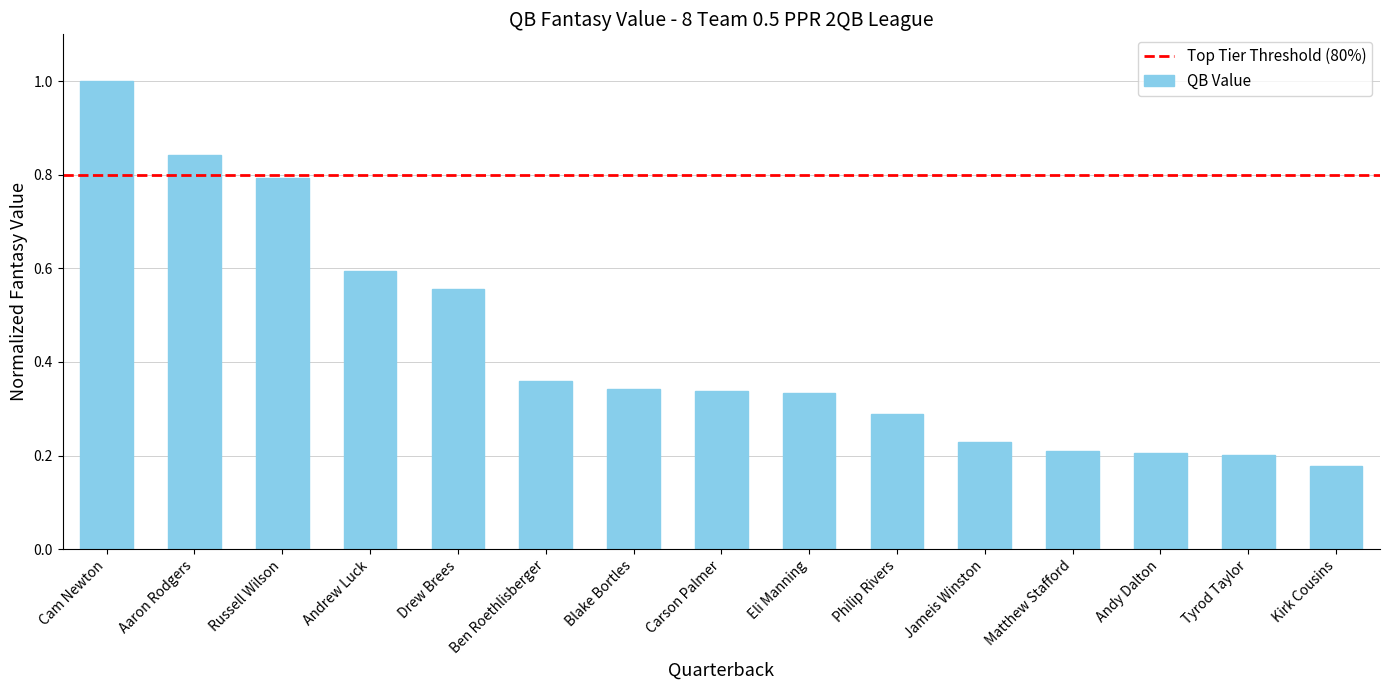

At which label is the value closest to 0?

Kirk Cousins